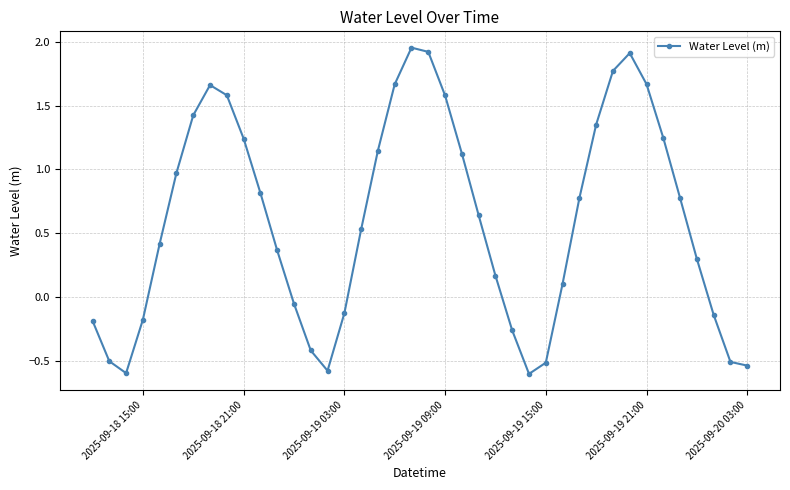

True or false: there are more than 0 points higher than both neighbors.

True